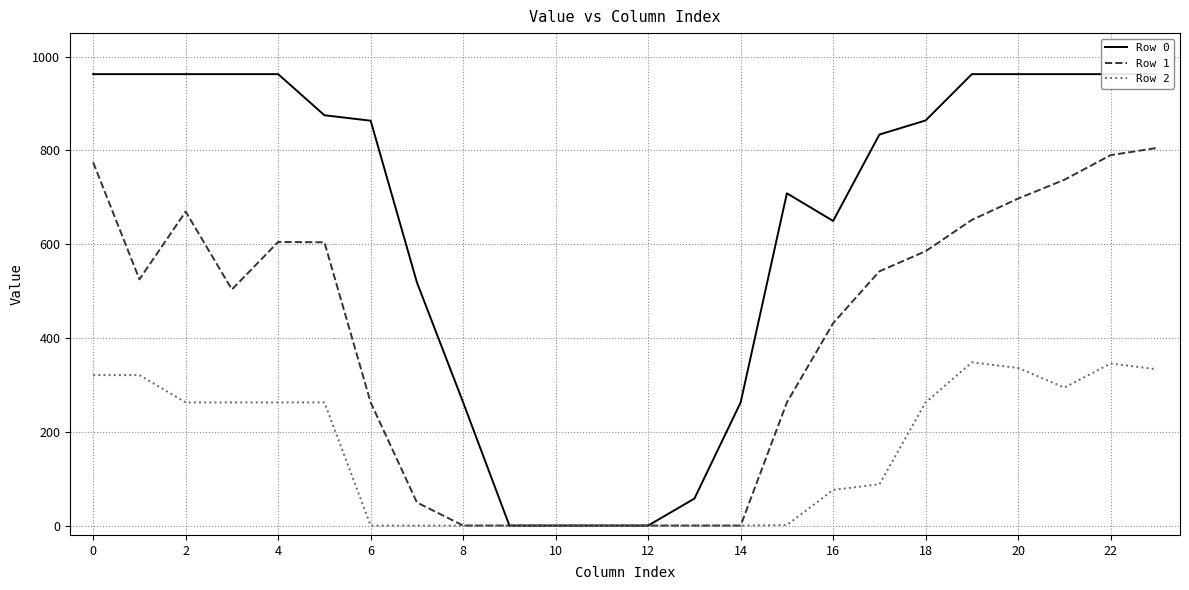

Which series has the largest range (max minus min)?

Row 0